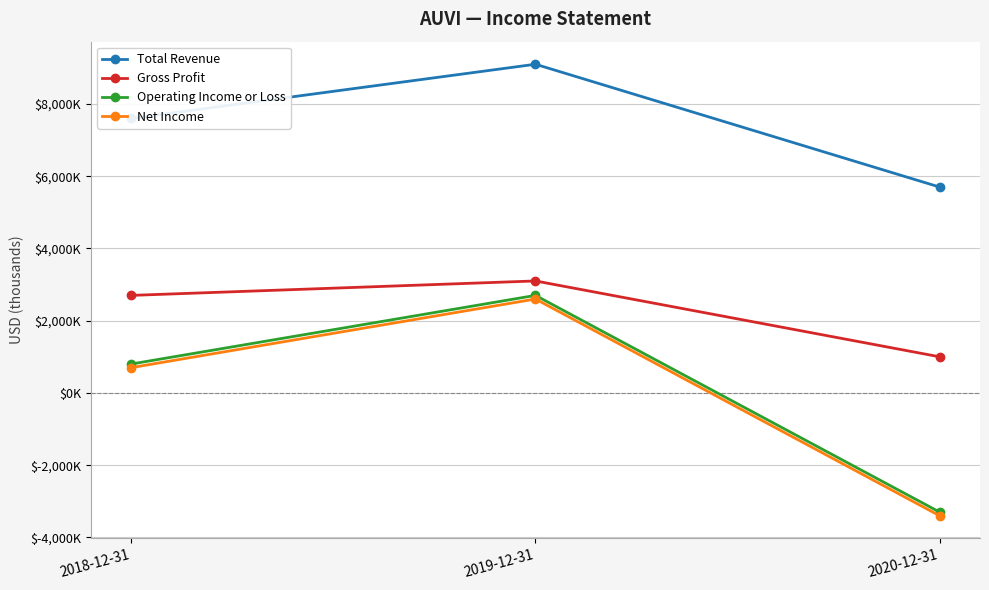

Which label corresponds to the smallest value in the chart?

2020-12-31